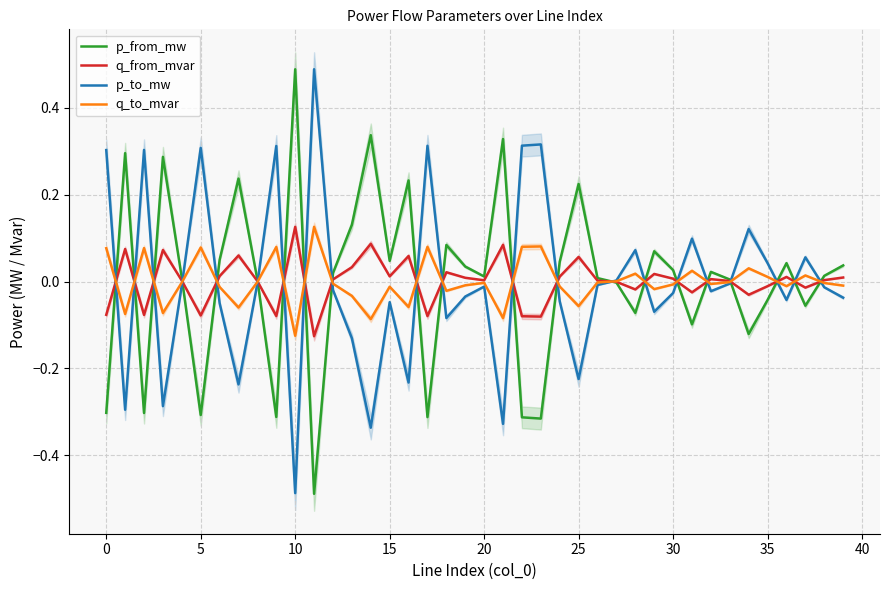

How many lines are shown in the chart?

4